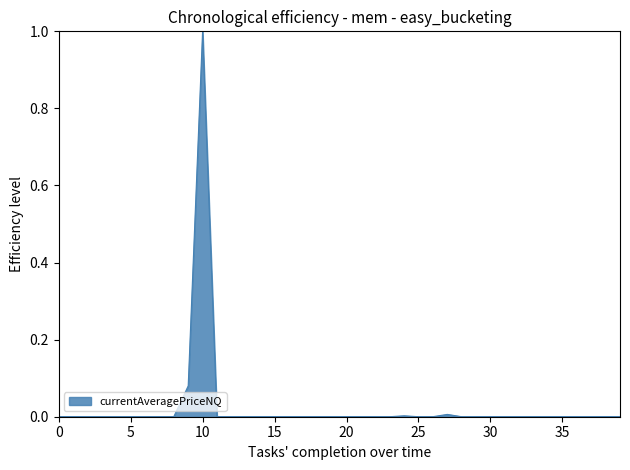

What is the difference between the maximum and minimum values?

1.0